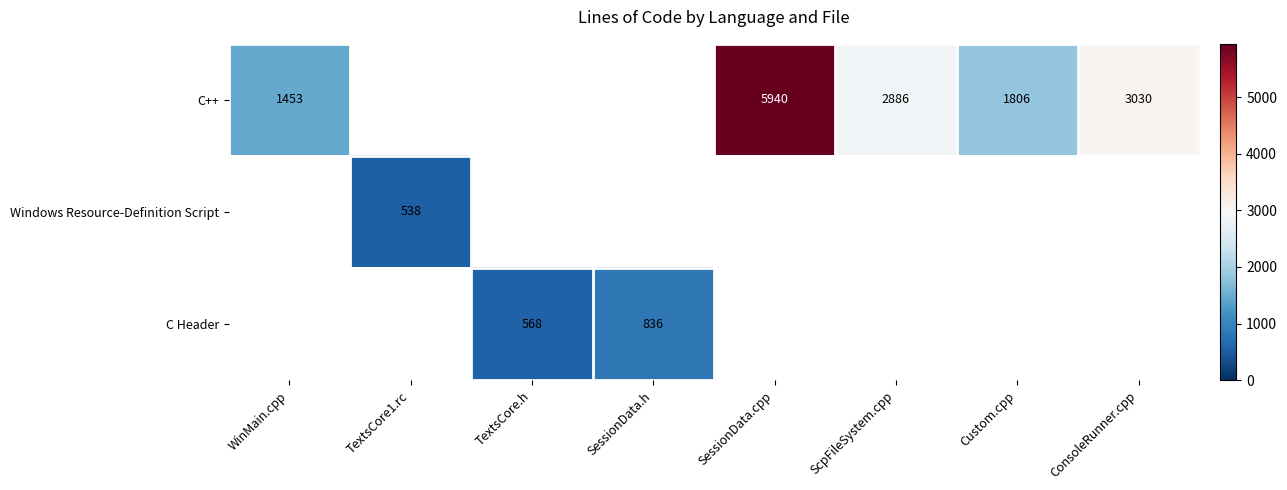

The value of C++ at WinMain.cpp is 2100. True or false?

False